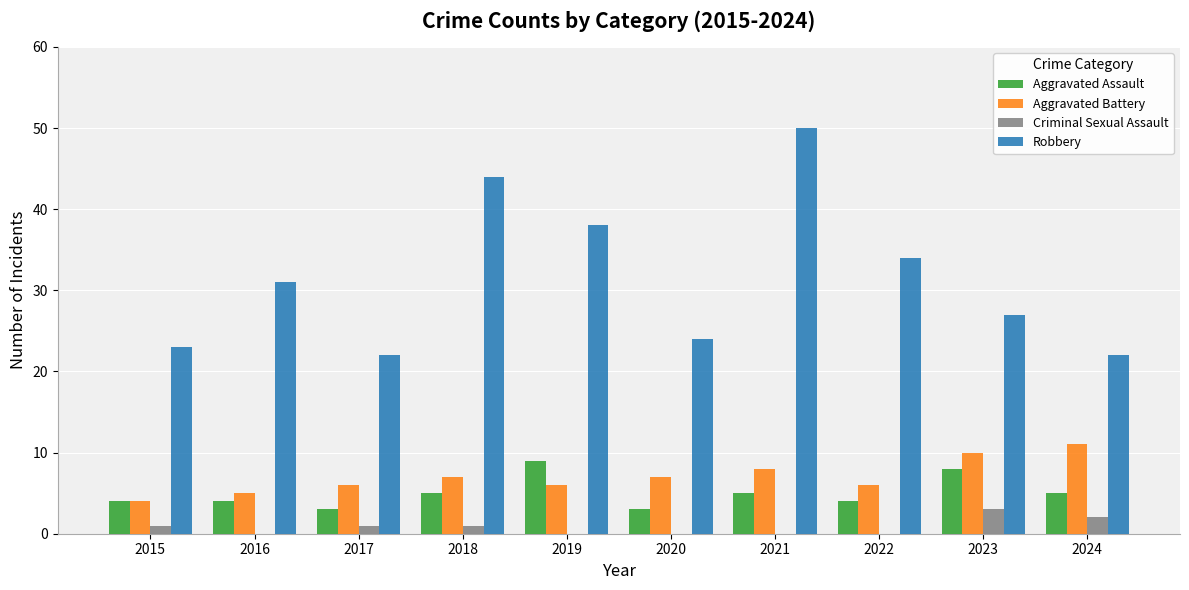

What is the sum of the Aggravated Assault values at 2020 and 2021?

8